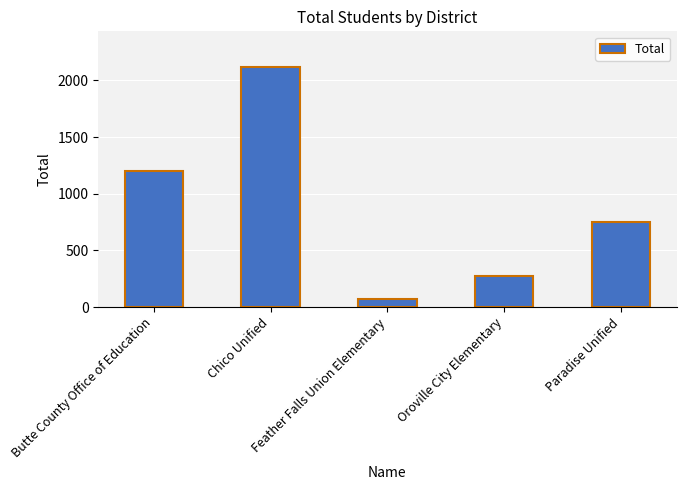

Which has a higher value, Feather Falls Union Elementary or Oroville City Elementary?

Oroville City Elementary